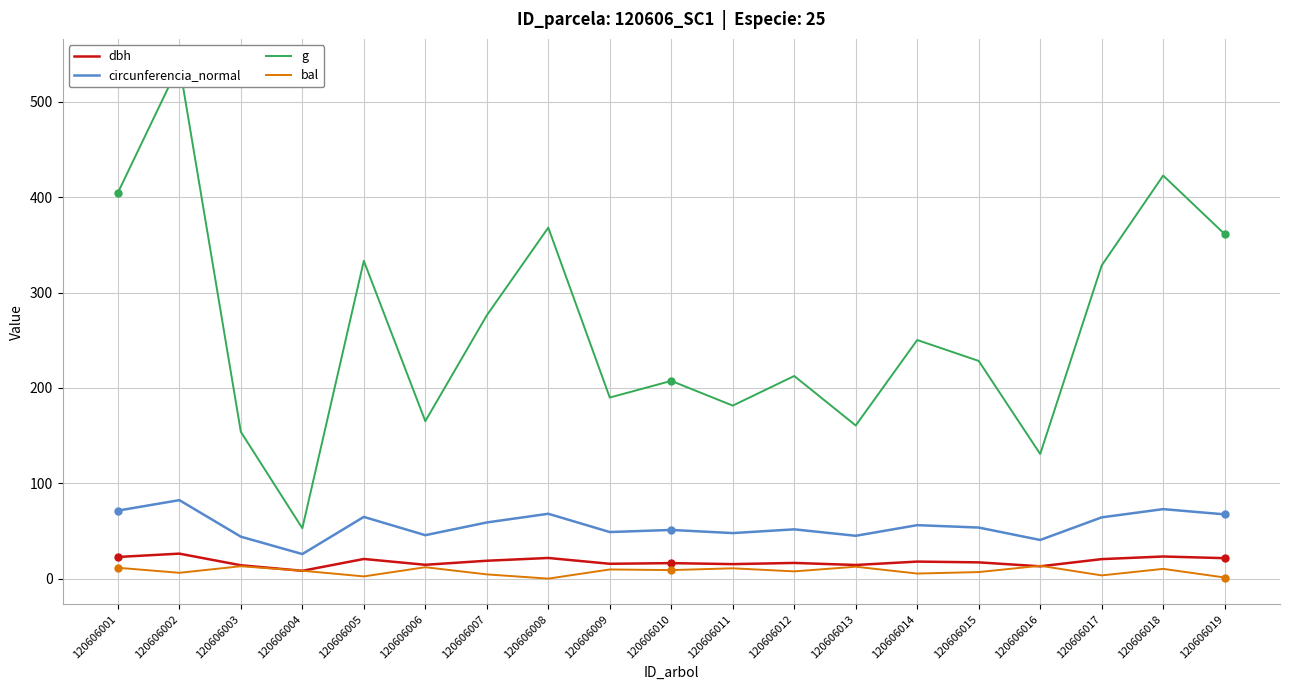

What is the difference between the second highest and minimum values in the dbh series?

15.0